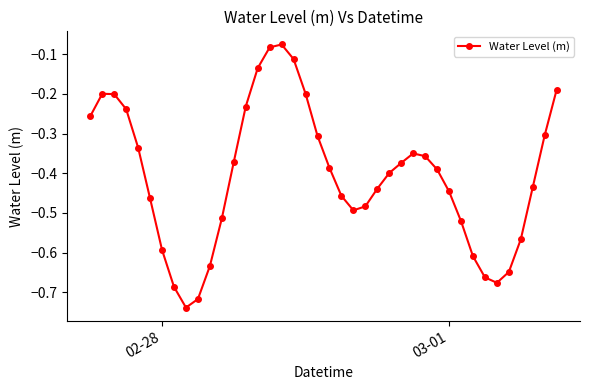

What is the difference between the maximum and minimum values?

0.7